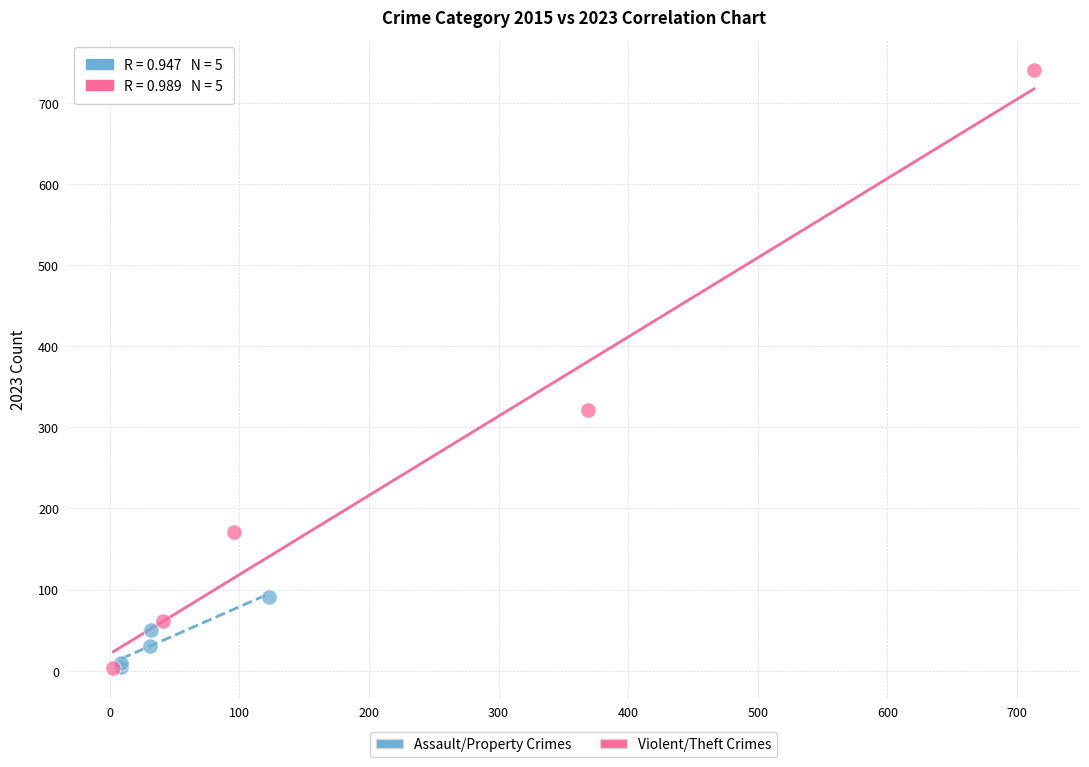

Which series contains the highest Y value?

Violent/Theft Crimes